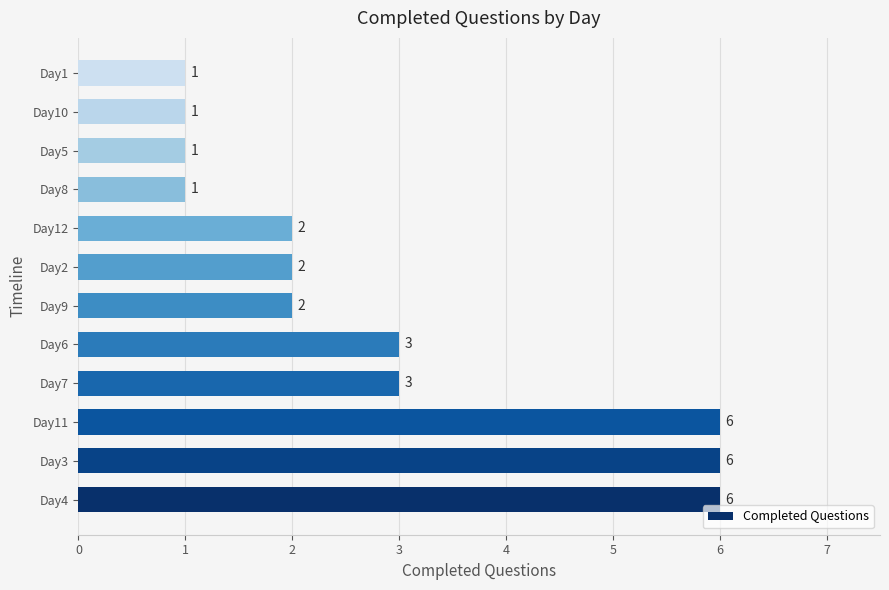

What is the sum of all values?

34